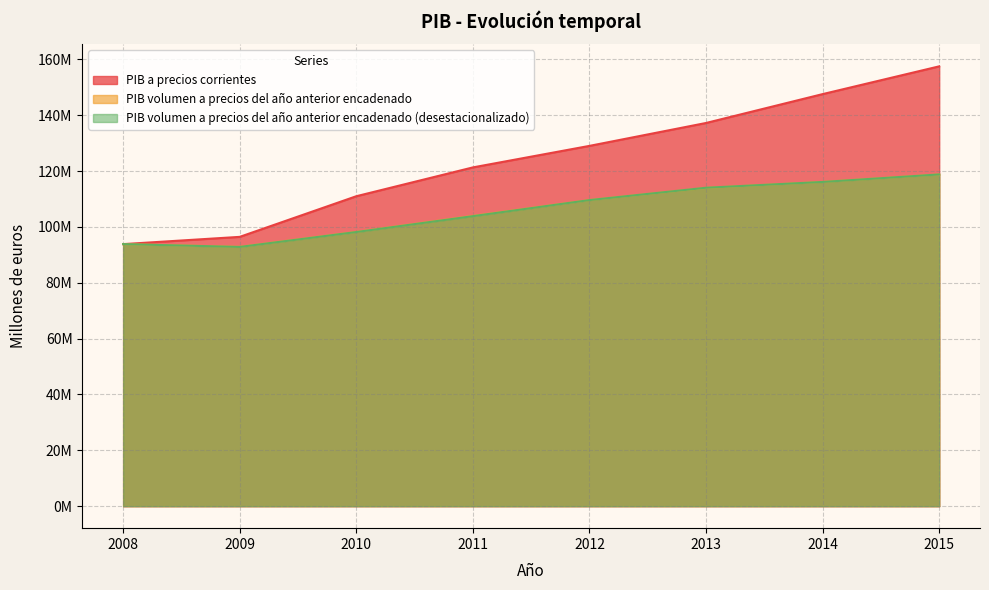

The value of PIB volumen a precios del año anterior encadenado at 2010 is 131236748. True or false?

False